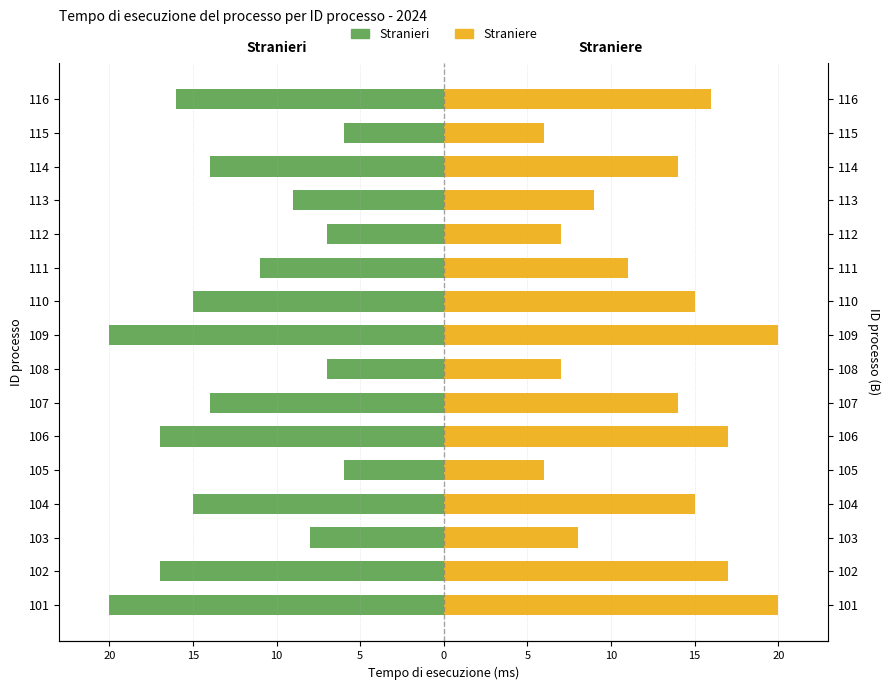

Reading left to right, list all the values displayed in this chart.

Stranieri: -20	-17	-8	-15	-6	-17	-14	-7	-20	-15	-11	-7	-9	-14	-6	-16
Straniere: 20	17	8	15	6	17	14	7	20	15	11	7	9	14	6	16